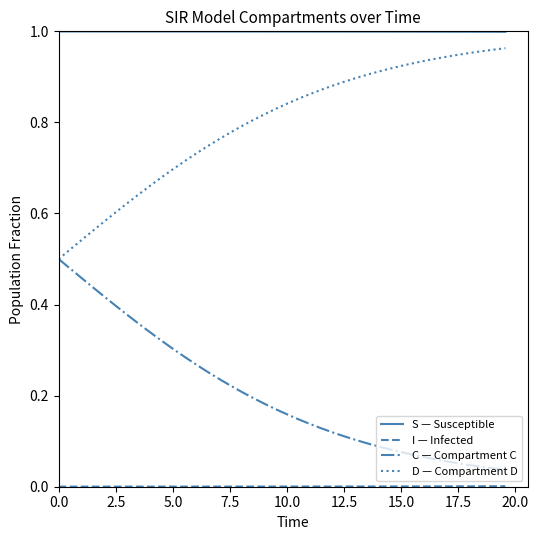

True or false: S — Susceptible and D — Compartment D intersect in this chart.

False